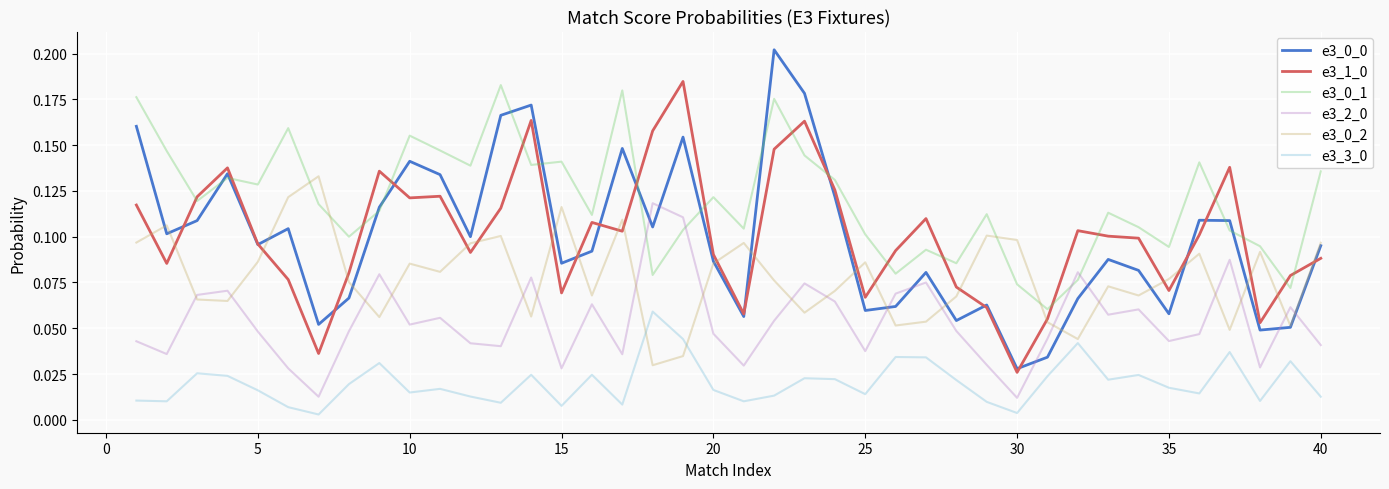

True or false: e3_3_0 and e3_0_0 intersect in this chart.

False